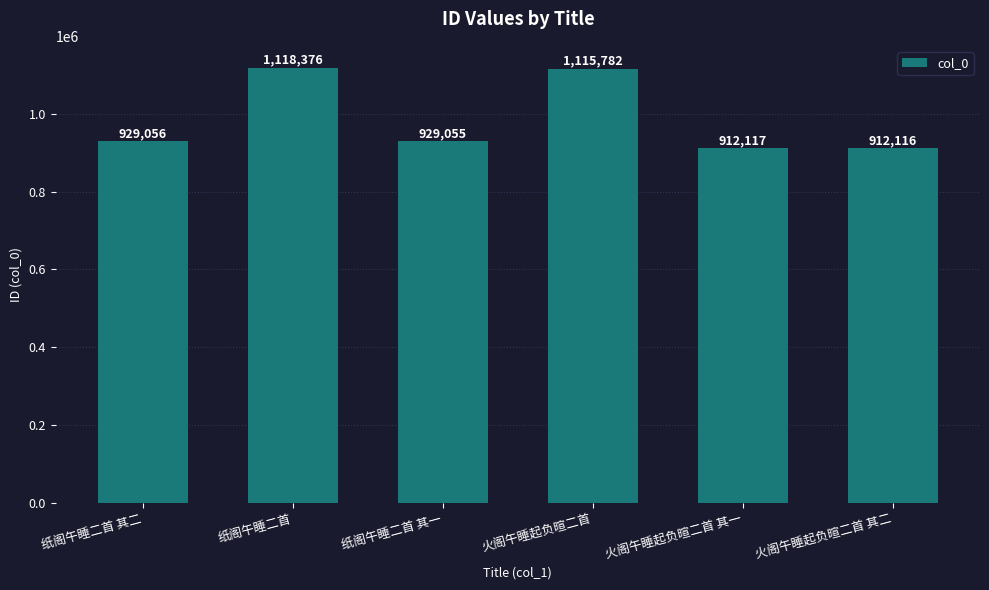

What is the greatest value displayed?

1118376